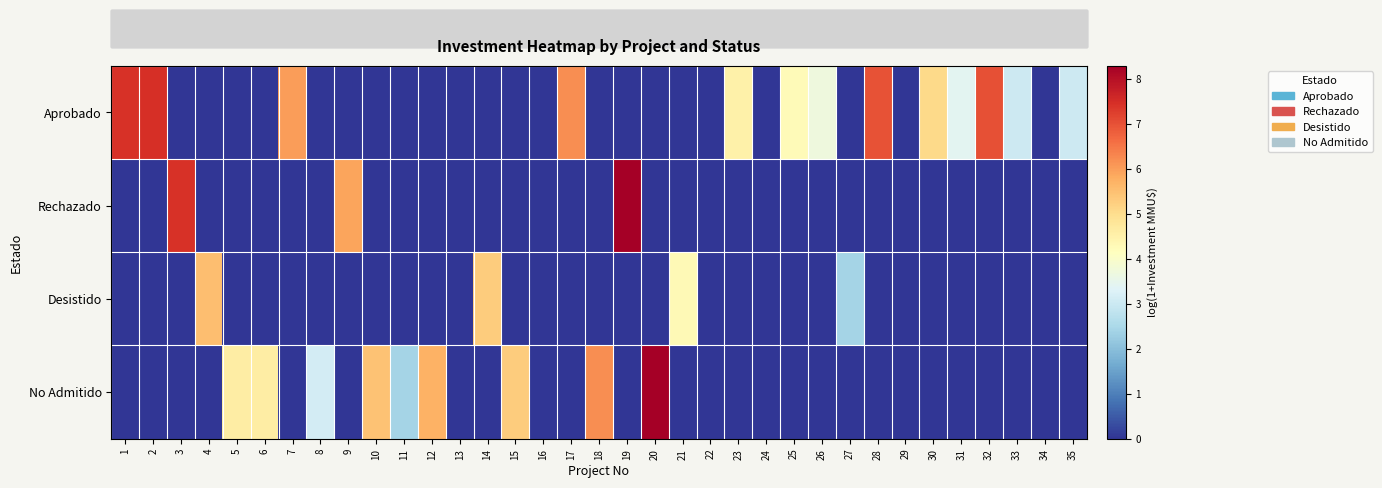

Reading left to right, transcribe all the data shown in this chart.

Aprobado: 1=7.4	2=7.5	3=0.0	4=0.0	5=0.0	6=0.0	7=6.0	8=0.0	9=0.0	10=0.0	11=0.0	12=0.0	13=0.0	14=0.0	15=0.0	16=0.0	17=6.2	18=0.0	19=0.0	20=0.0	21=0.0	22=0.0	23=4.5	24=0.0	25=4.3	26=3.7	27=0.0	28=7.0	29=0.0	30=5.1	31=3.4	32=7.0	33=3.0	34=0.0	35=3.0
Rechazado: 1=0.0	2=0.0	3=7.4	4=0.0	5=0.0	6=0.0	7=0.0	8=0.0	9=5.9	10=0.0	11=0.0	12=0.0	13=0.0	14=0.0	15=0.0	16=0.0	17=0.0	18=0.0	19=8.3	20=0.0	21=0.0	22=0.0	23=0.0	24=0.0	25=0.0	26=0.0	27=0.0	28=0.0	29=0.0	30=0.0	31=0.0	32=0.0	33=0.0	34=0.0	35=0.0
Desistido: 1=0.0	2=0.0	3=0.0	4=5.5	5=0.0	6=0.0	7=0.0	8=0.0	9=0.0	10=0.0	11=0.0	12=0.0	13=0.0	14=5.3	15=0.0	16=0.0	17=0.0	18=0.0	19=0.0	20=0.0	21=4.3	22=0.0	23=0.0	24=0.0	25=0.0	26=0.0	27=2.4	28=0.0	29=0.0	30=0.0	31=0.0	32=0.0	33=0.0	34=0.0	35=0.0
No Admitido: 1=0.0	2=0.0	3=0.0	4=0.0	5=4.6	6=4.6	7=0.0	8=3.1	9=0.0	10=5.5	11=2.4	12=5.7	13=0.0	14=0.0	15=5.3	16=0.0	17=0.0	18=6.2	19=0.0	20=8.3	21=0.0	22=0.0	23=0.0	24=0.0	25=0.0	26=0.0	27=0.0	28=0.0	29=0.0	30=0.0	31=0.0	32=0.0	33=0.0	34=0.0	35=0.0